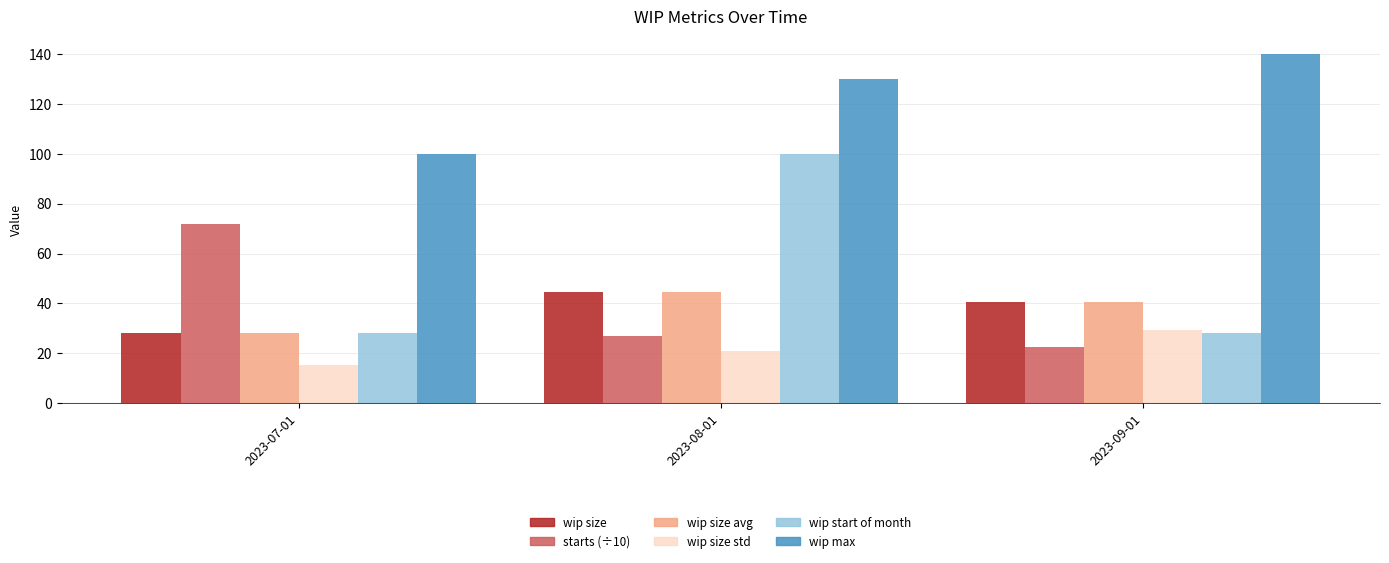

Which label corresponds to the smallest value in the chart?

2023-07-01